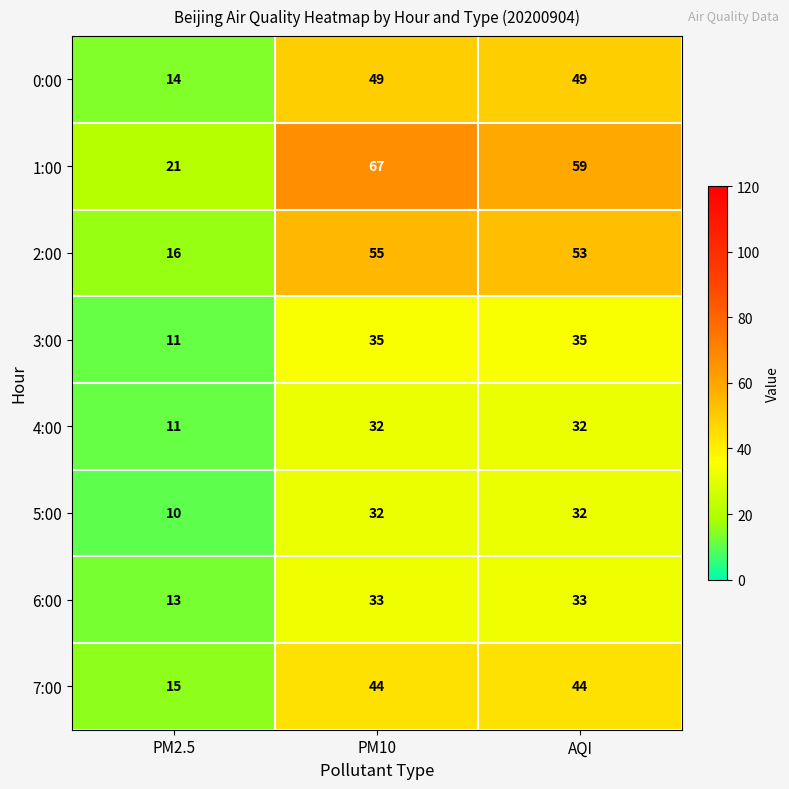

What is the highest value of the 3:00 series?

35